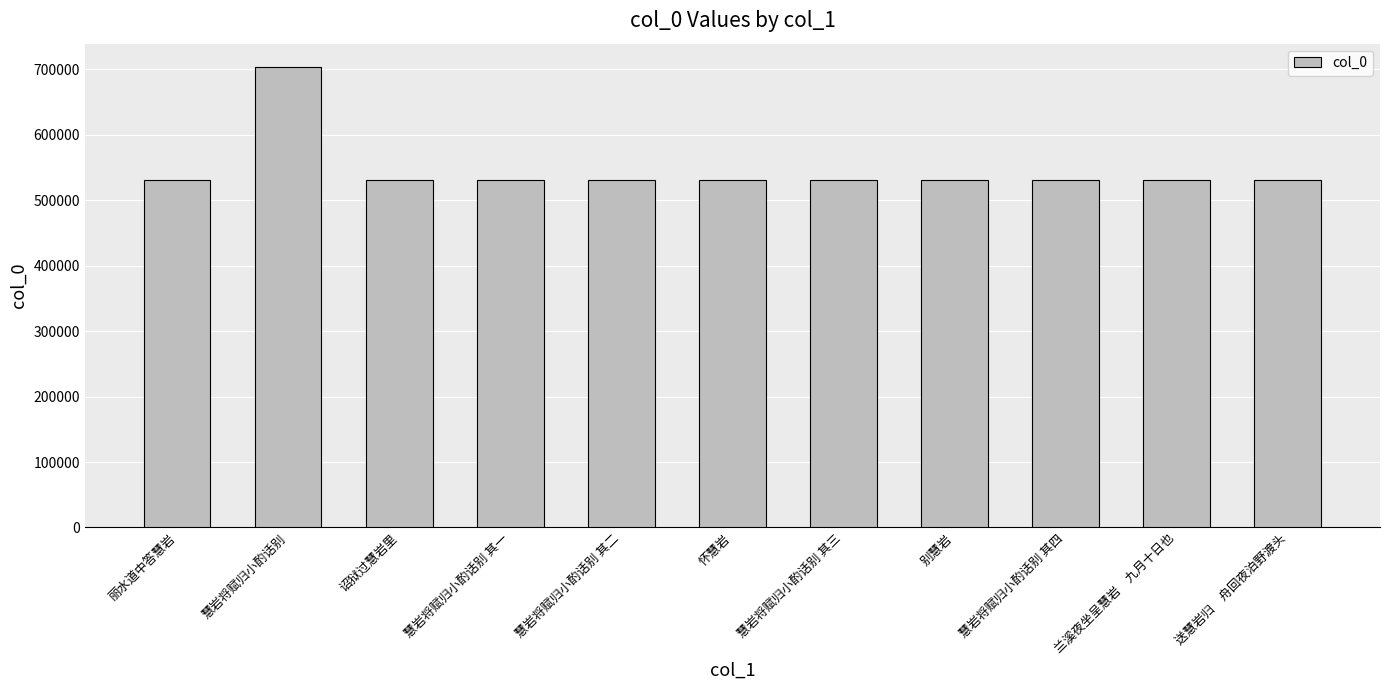

At which label does the data first exceed 530630?

慧岩将赋归小酌话别